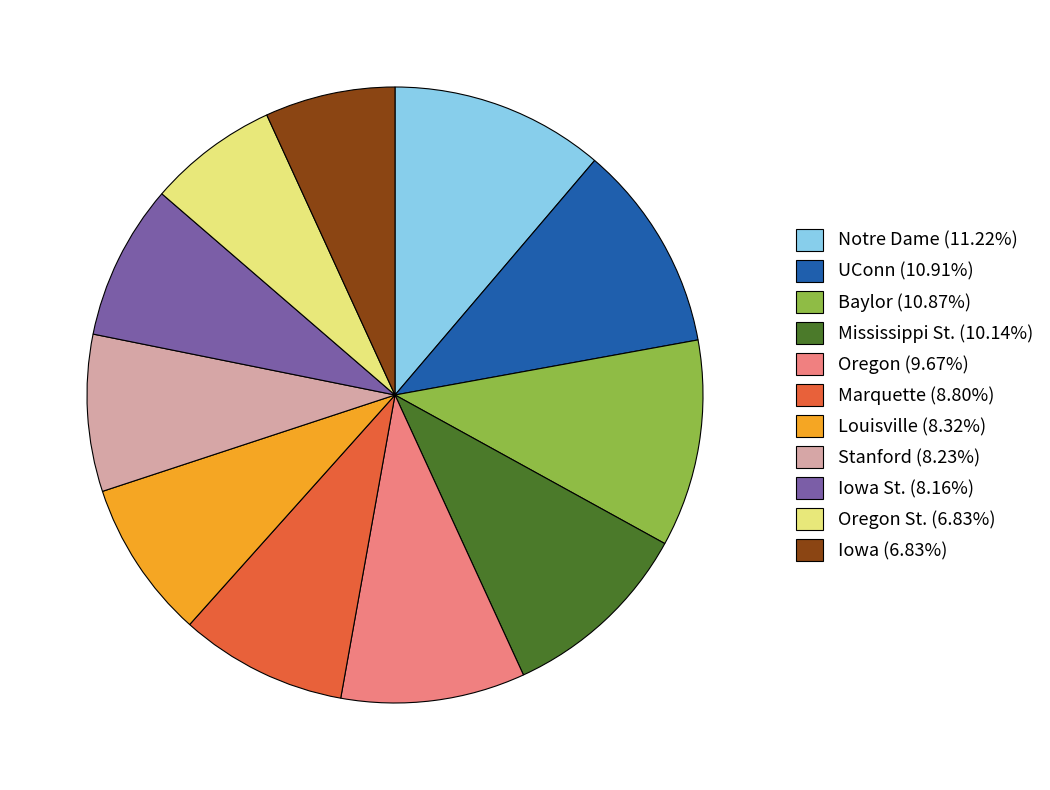

Is Marquette (8.80%) the majority of the pie?

No